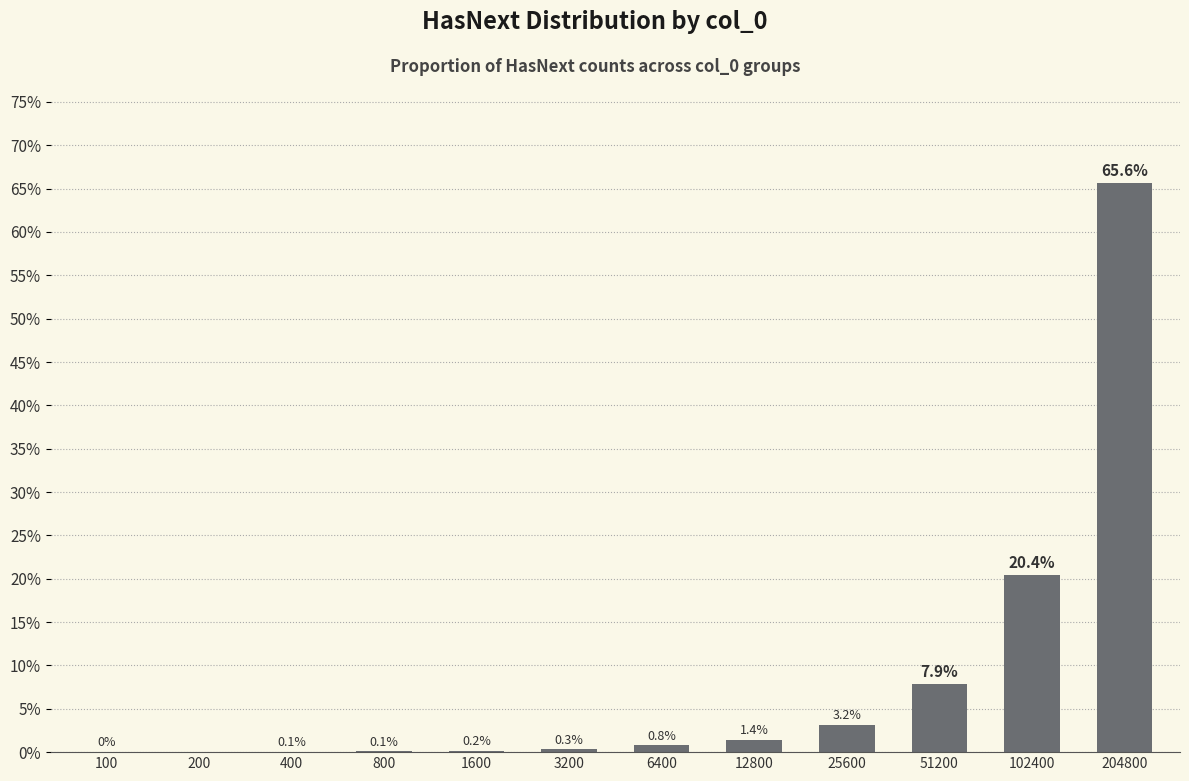

At which category does the chart reach its peak across all series?

204800